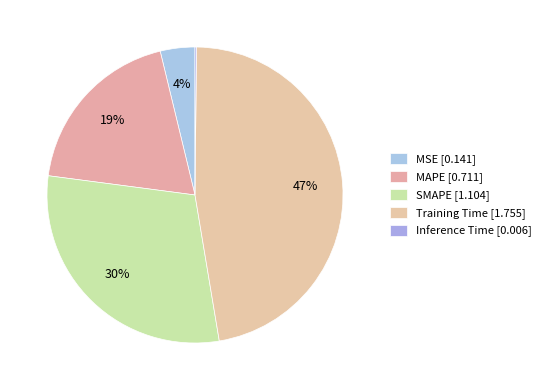

Does any single category account for the majority?

No